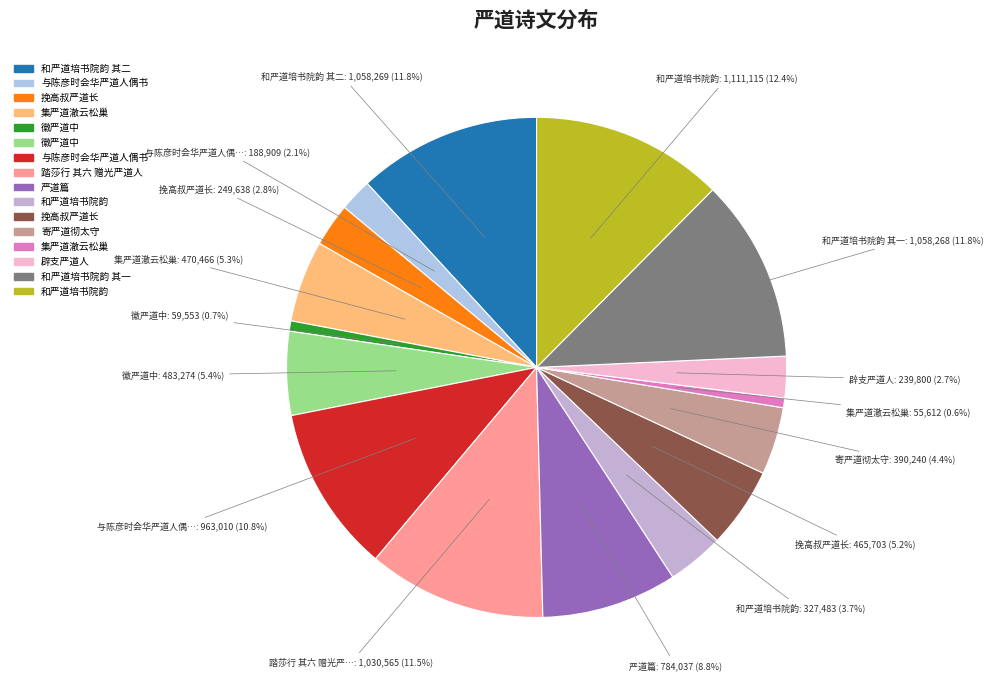

Count the number of slices in the pie.

16